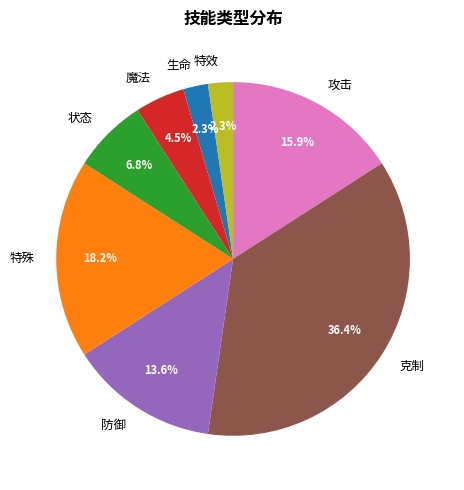

How much of the chart is everything except 生命?

97.7%